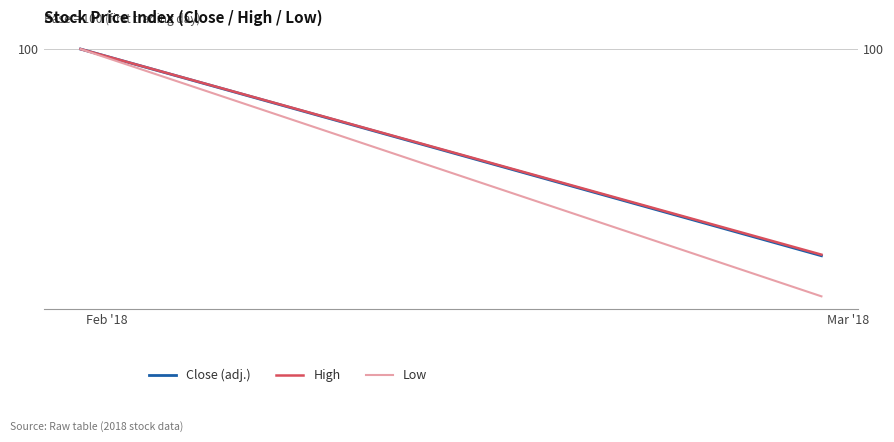

Reading right to left, extract all data points from this chart.

Close (adj.): 96.0	100.0
High: 96.0	100.0
Low: 95.2	100.0